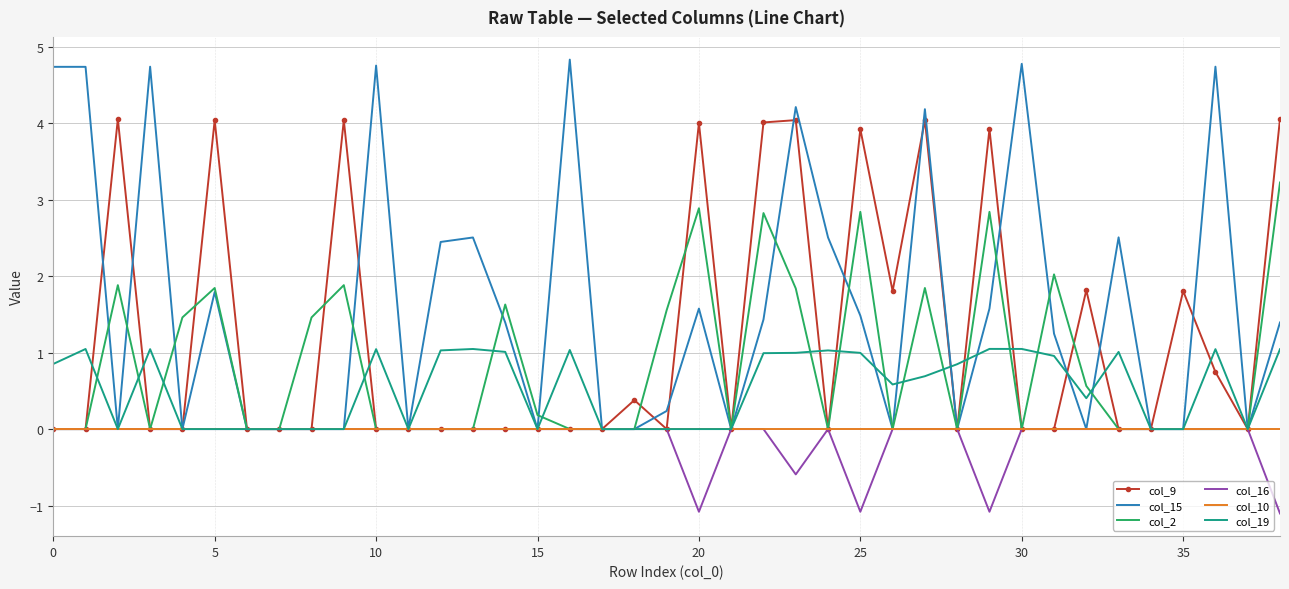

Which series has the widest spread of values?

col_15